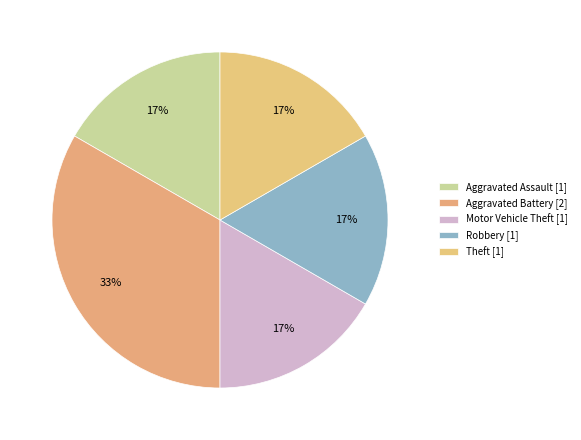

Is Robbery the majority of the pie?

No